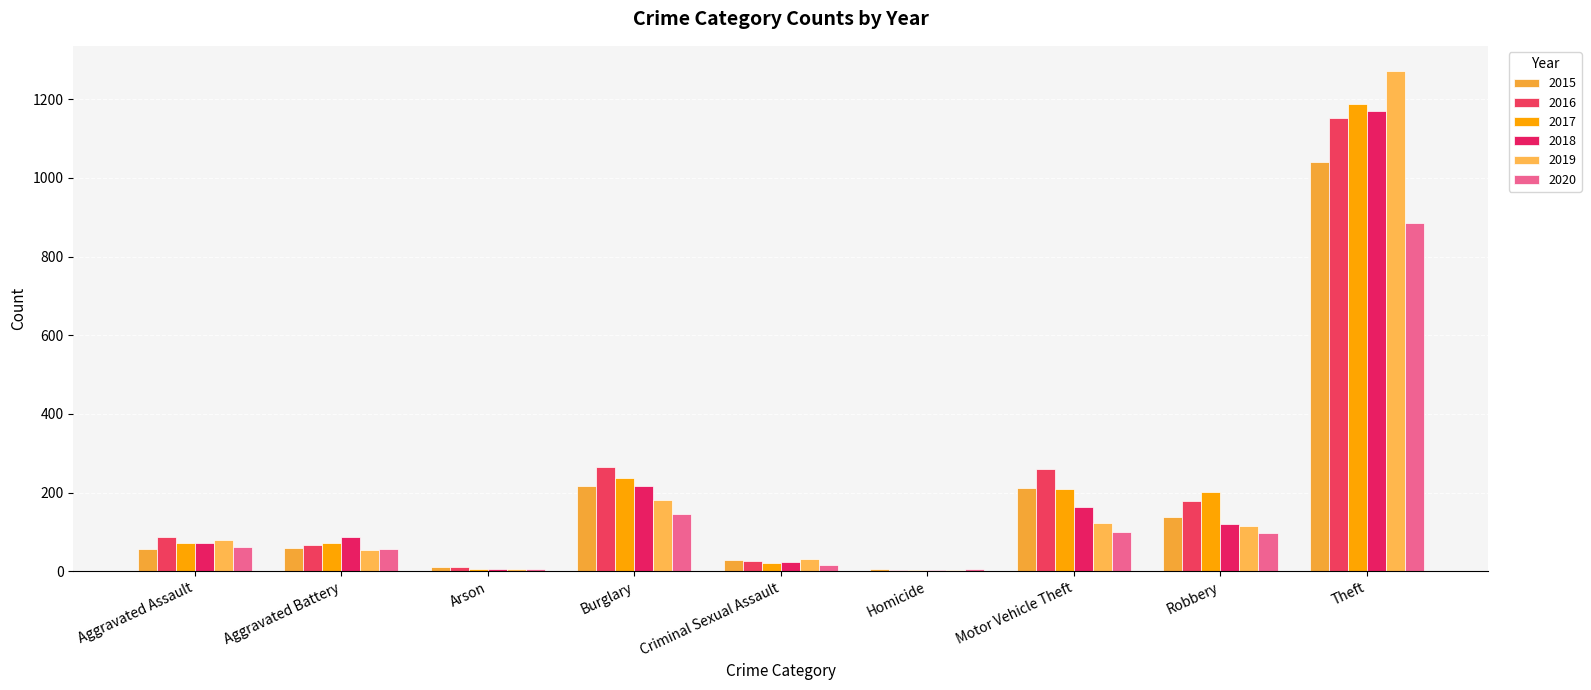

What is the value of the 2016 bar at the 9th from the left?

1151